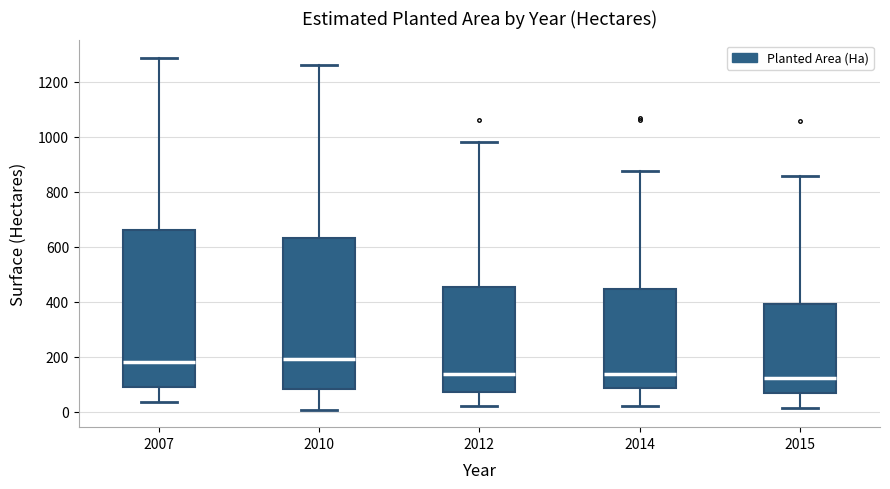

Where does the lower whisker of the box at x = 2015 end on the y-axis? The values are not printed on the chart, so give them approximately, as read against the axis.

20